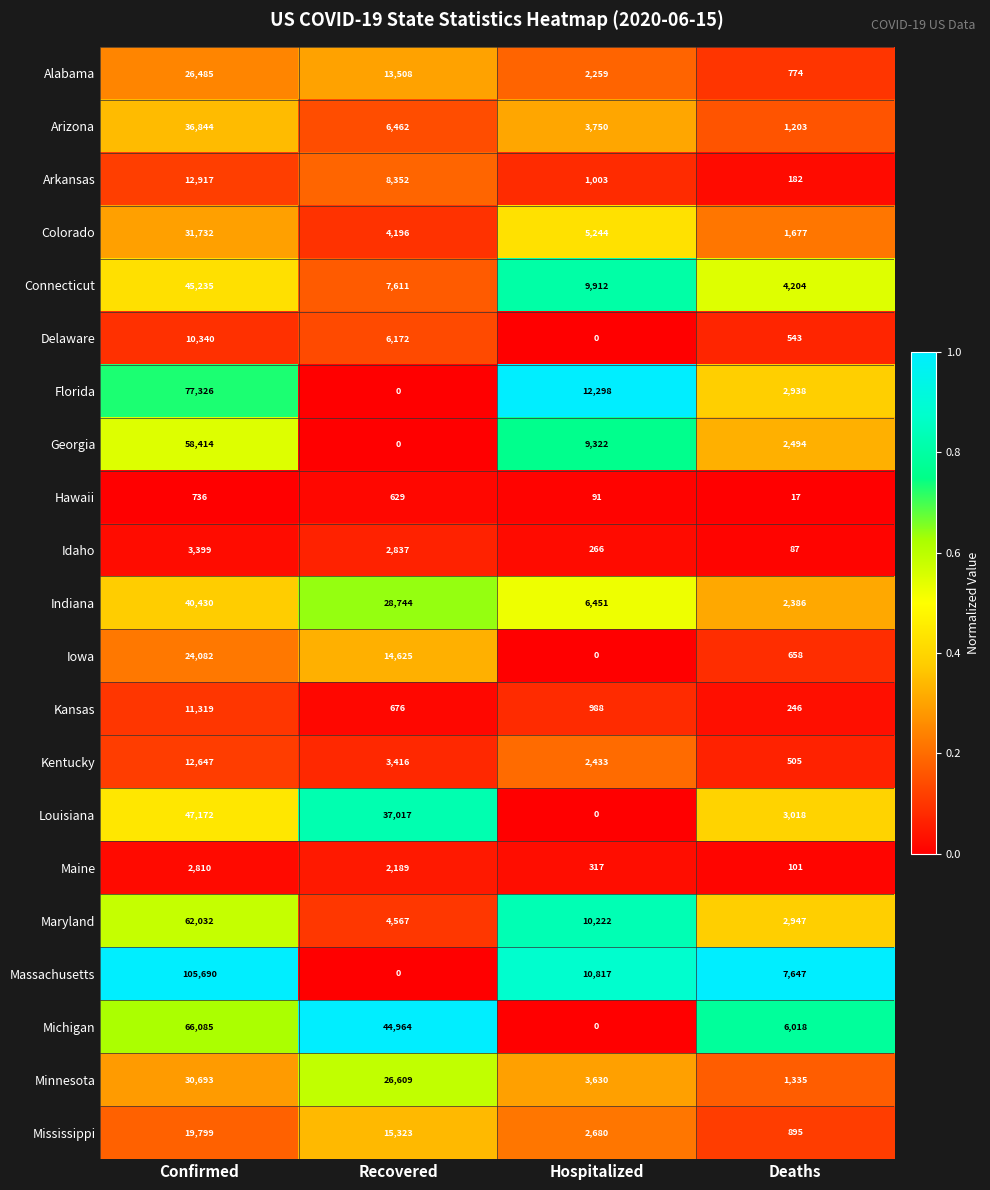

What is the difference between the maximum and second lowest values in the Minnesota series?

27063